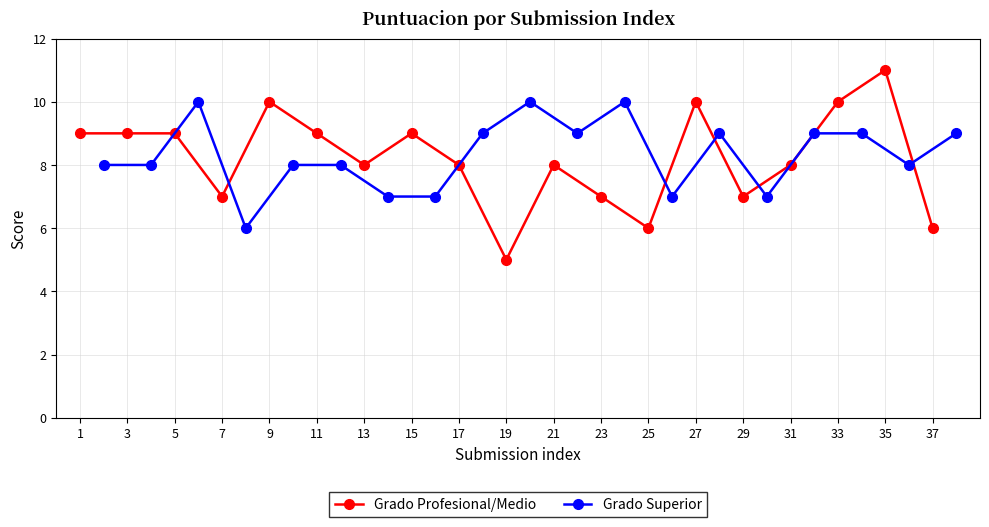

Reading left to right, extract all data points from this chart.

Grado Profesional/Medio: 9	9	9	7	10	9	8	9	8	5	8	7	6	10	7	8	10	11	6
Grado Superior: 8	8	10	6	8	8	7	7	9	10	9	10	7	9	7	9	9	8	9